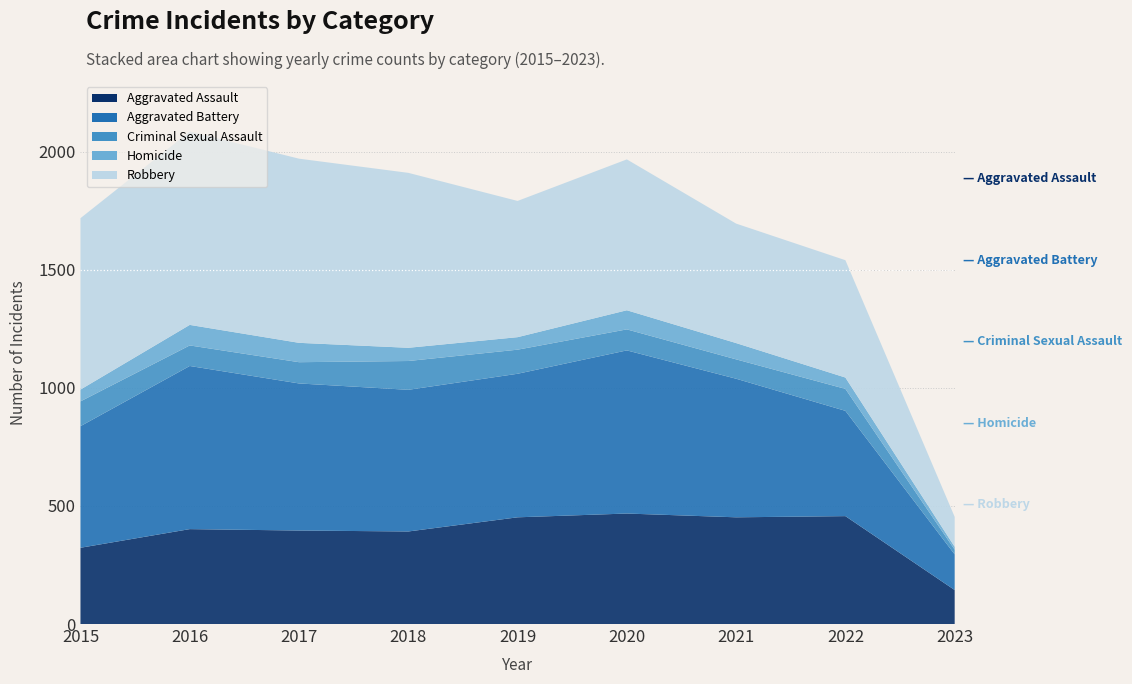

Reading left to right, what are all the values shown in this chart?

Aggravated Assault: 2015=323	2016=402	2017=396	2018=392	2019=452	2020=468	2021=452	2022=457	2023=144
Aggravated Battery: 2015=515	2016=691	2017=623	2018=600	2019=608	2020=691	2021=587	2022=446	2023=151
Criminal Sexual Assault: 2015=105	2016=87	2017=90	2018=122	2019=102	2020=89	2021=82	2022=93	2023=20
Homicide: 2015=50	2016=87	2017=82	2018=56	2019=53	2020=81	2021=69	2022=48	2023=12
Robbery: 2015=726	2016=819	2017=780	2018=741	2019=577	2020=639	2021=506	2022=497	2023=127